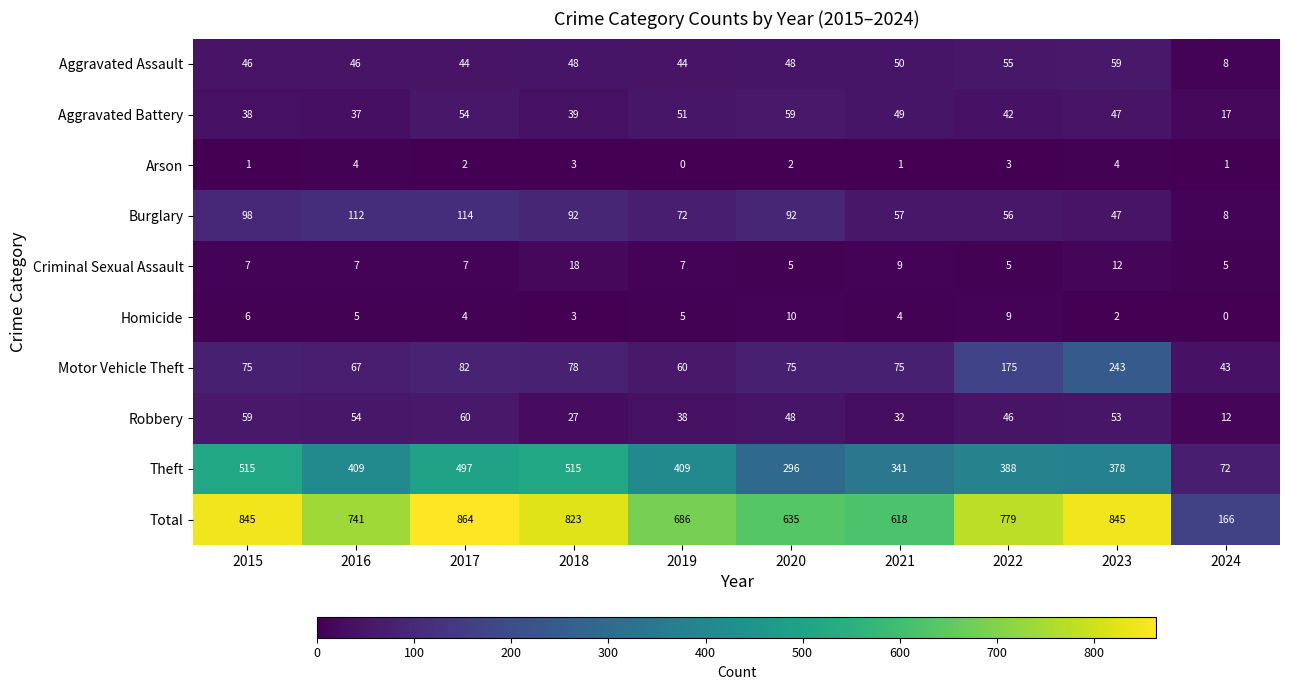

At 2017, list the series in order from smallest to largest.

Arson, Homicide, Criminal Sexual Assault, Aggravated Assault, Aggravated Battery, Robbery, Motor Vehicle Theft, Burglary, Theft, Total